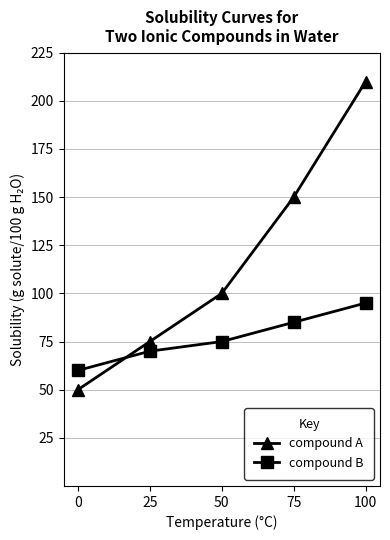

What is the spread (max minus min) of values at 0?

10